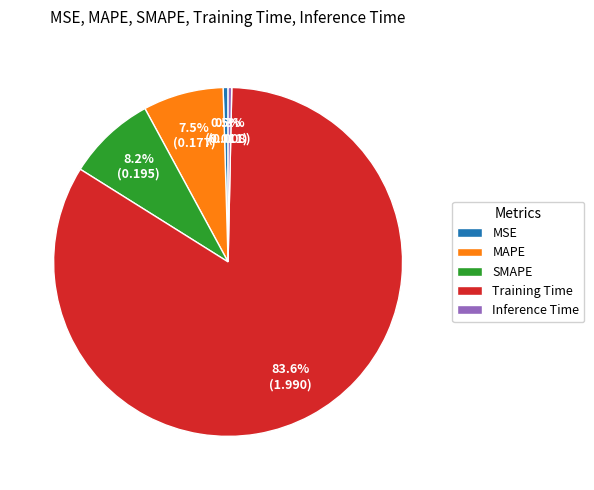

Which has a higher value, MAPE or SMAPE?

SMAPE